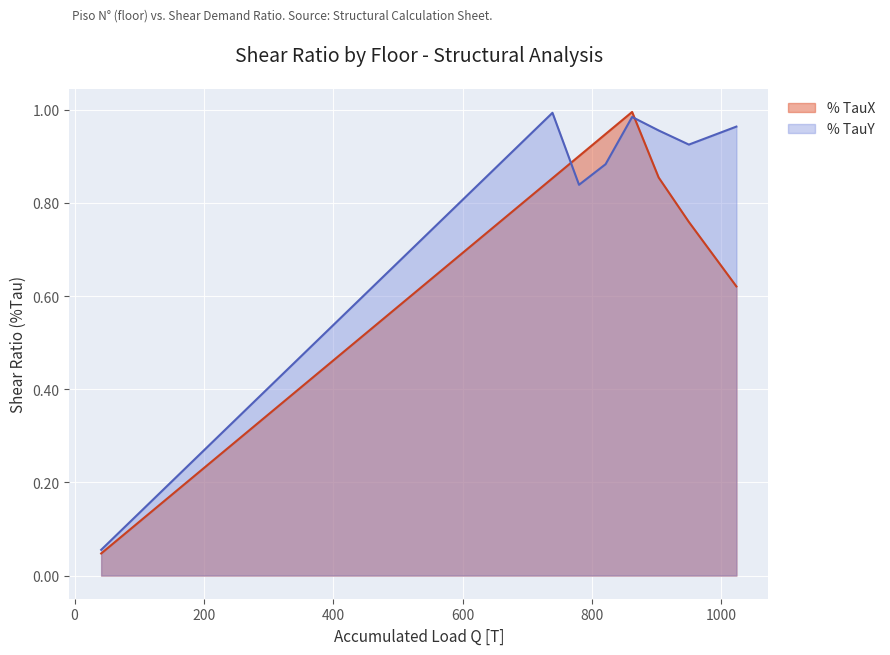

Which series has the largest total across all categories?

% TauY